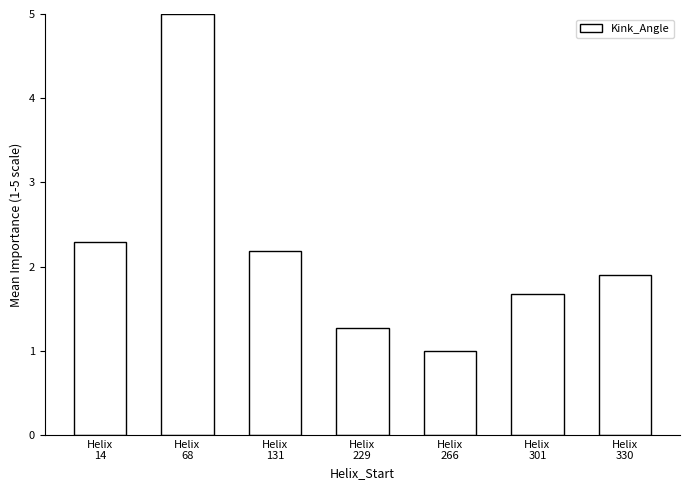

How many values exceed 1?

6